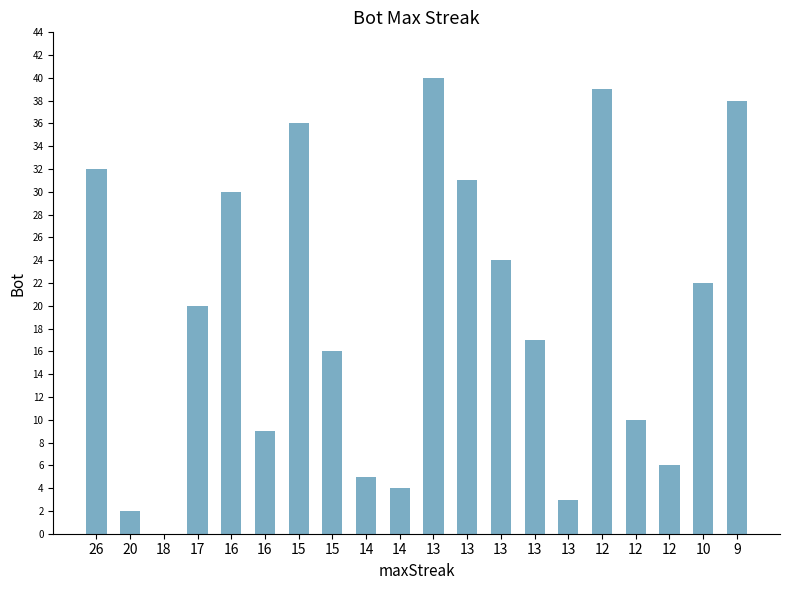

Reading left to right, what are all the values shown in this chart?

32	2	0	20	30	9	36	16	5	4	40	31	24	17	3	39	10	6	22	38